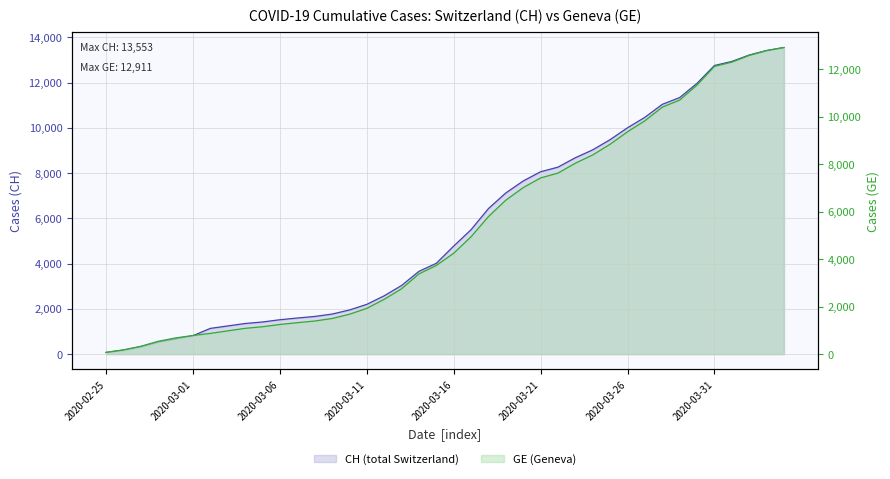

Which series has the widest spread of values?

CH